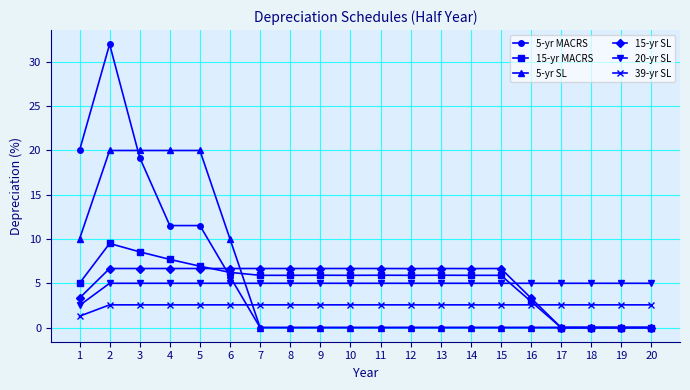

What is the difference between the highest and lowest values at 17?

5.0